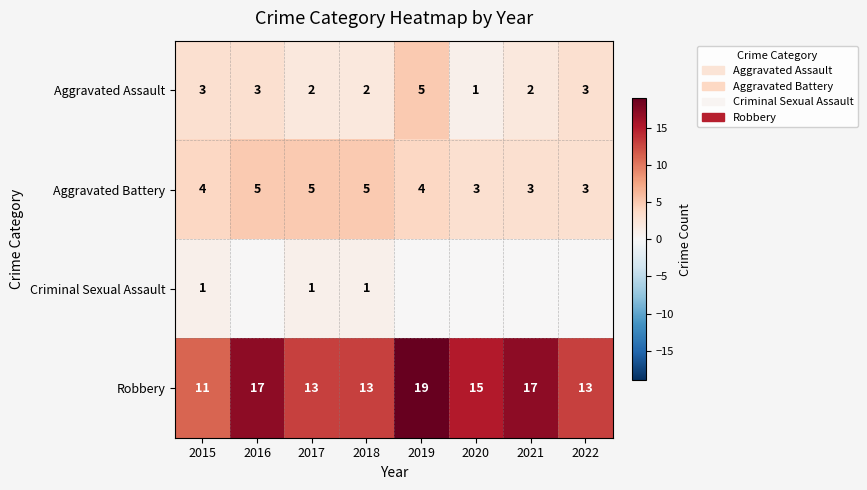

The value of Robbery at 2018 is 13. True or false?

True